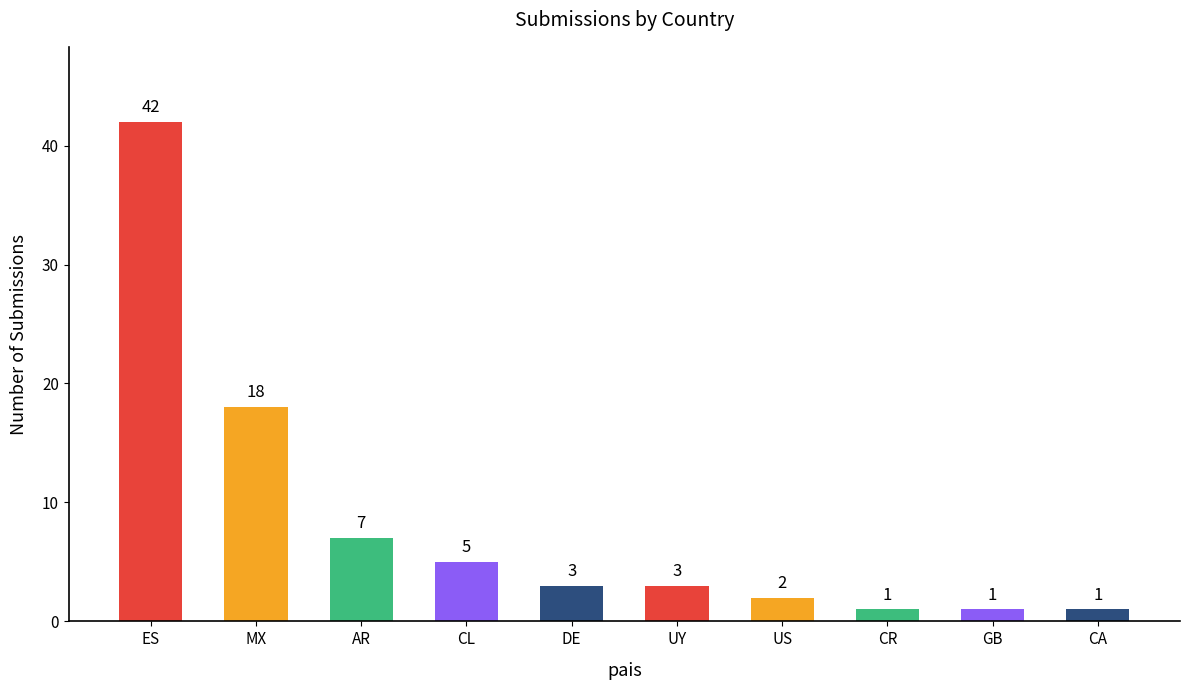

What is the ratio of the value at DE to the value at CR?

3.0